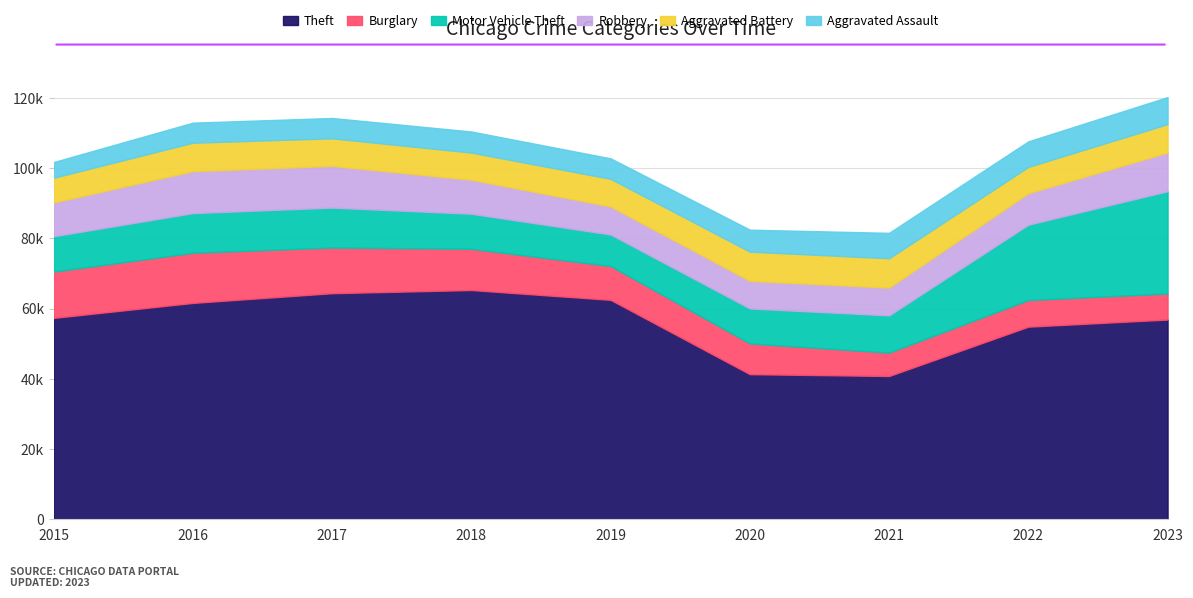

What is the value of the Burglary point at the 6th from the left?

8758